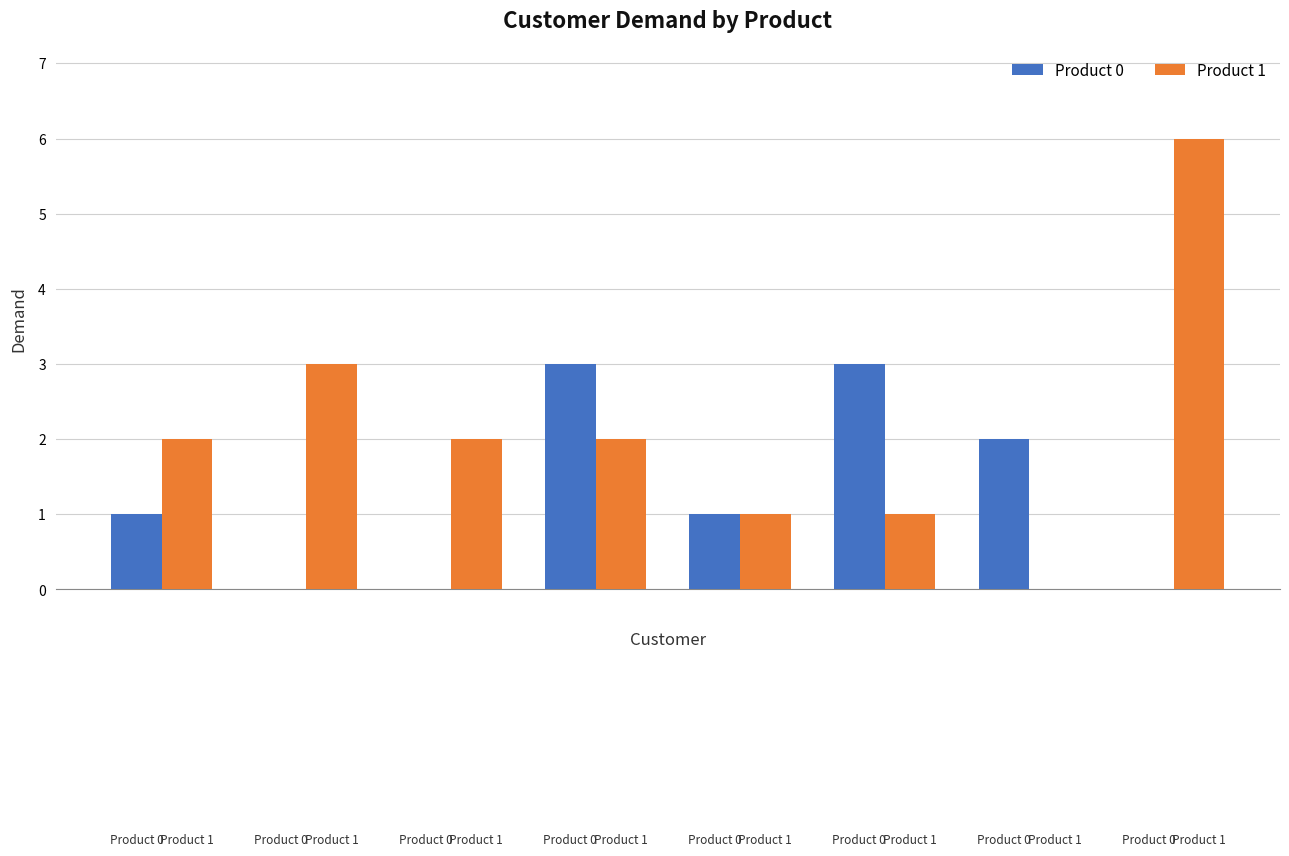

Which series has the largest total across all categories?

Product 1